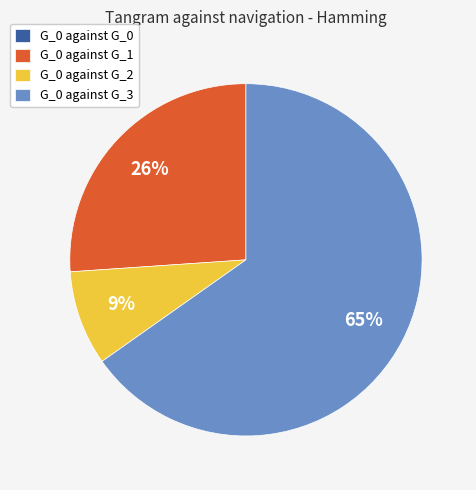

To the nearest percent, what is the difference between the largest and smallest slice percentages?

65%